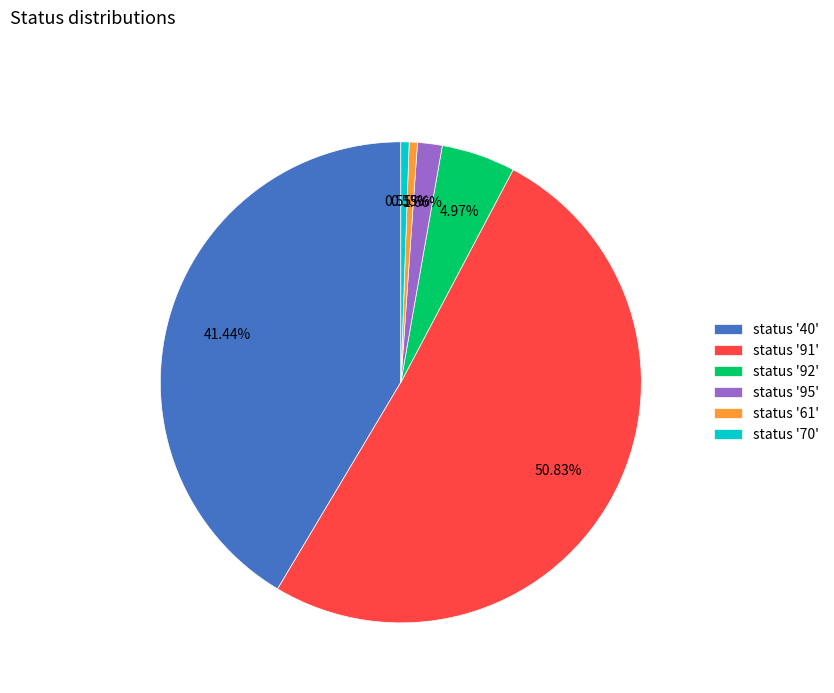

Is there any slice that represents more than half of the pie?

Yes